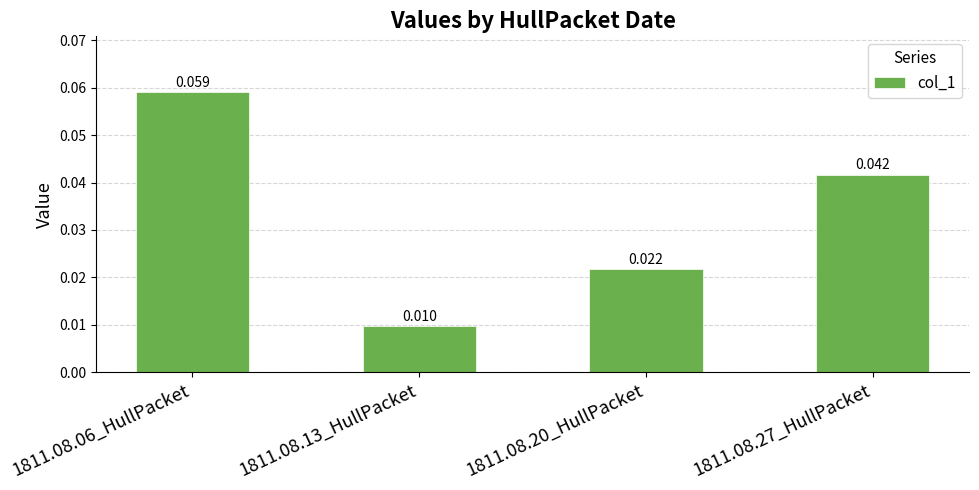

Does the chart contain stacked bars?

No